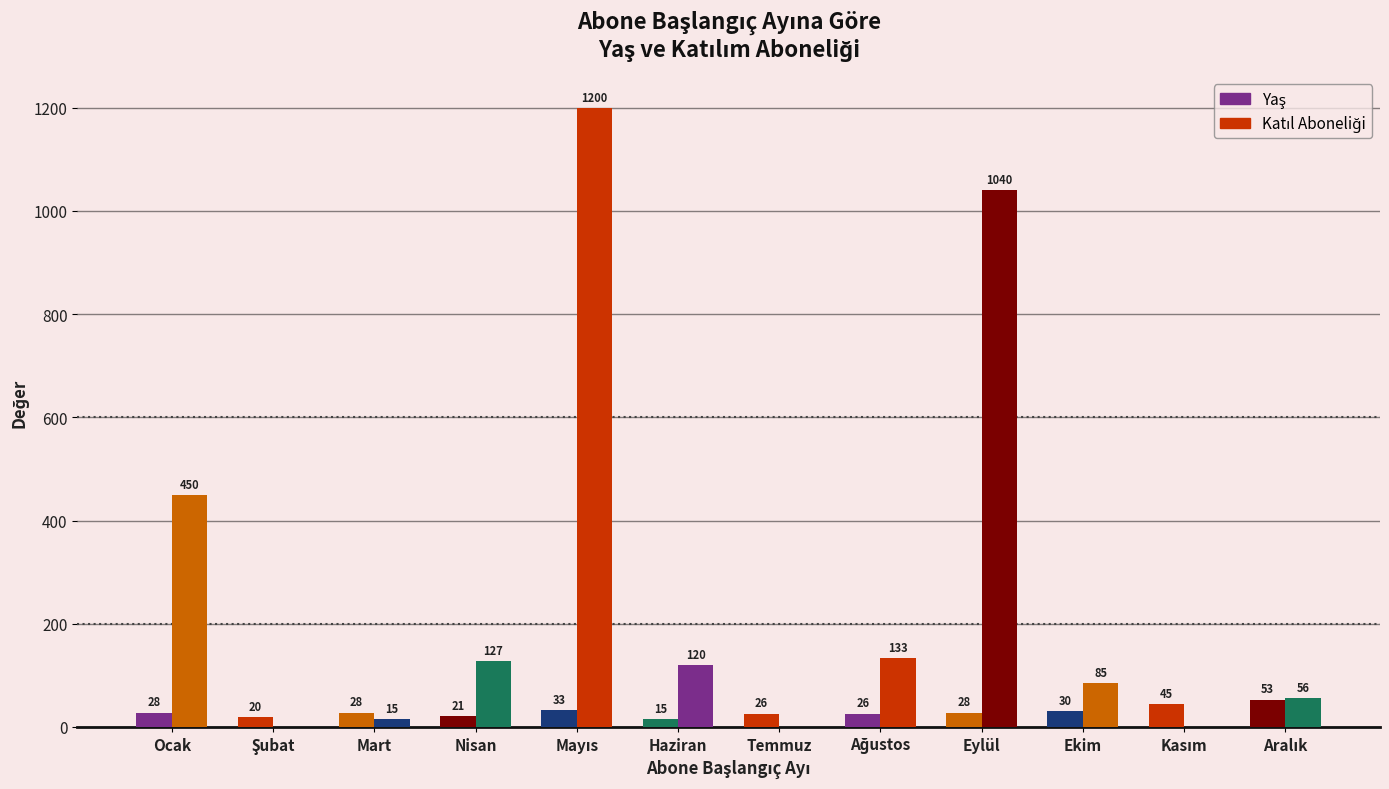

List the series in order of their peak value, highest first.

Katıl Aboneliği, Yaş